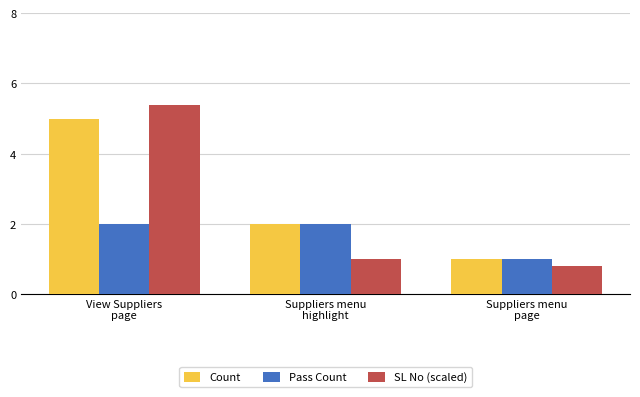

Where does the Count series first go above 2?

View Suppliers
page